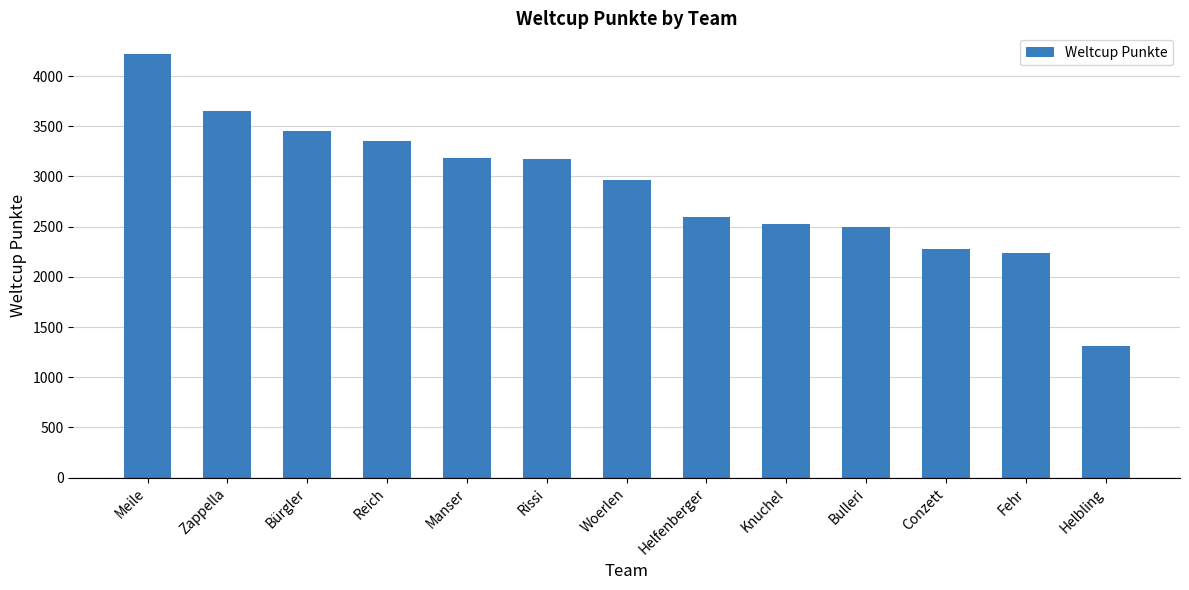

True or false: the data shows 2599 at Helfenberger.

True